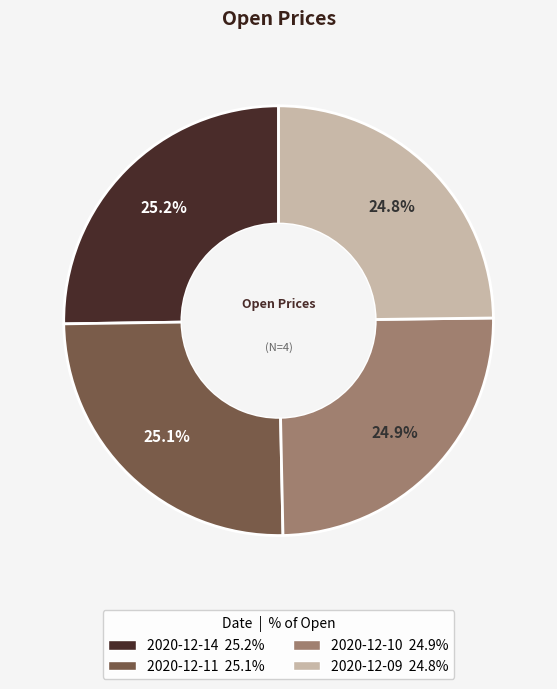

What is the total percentage of 2020-12-14 and 2020-12-09?

50.0%